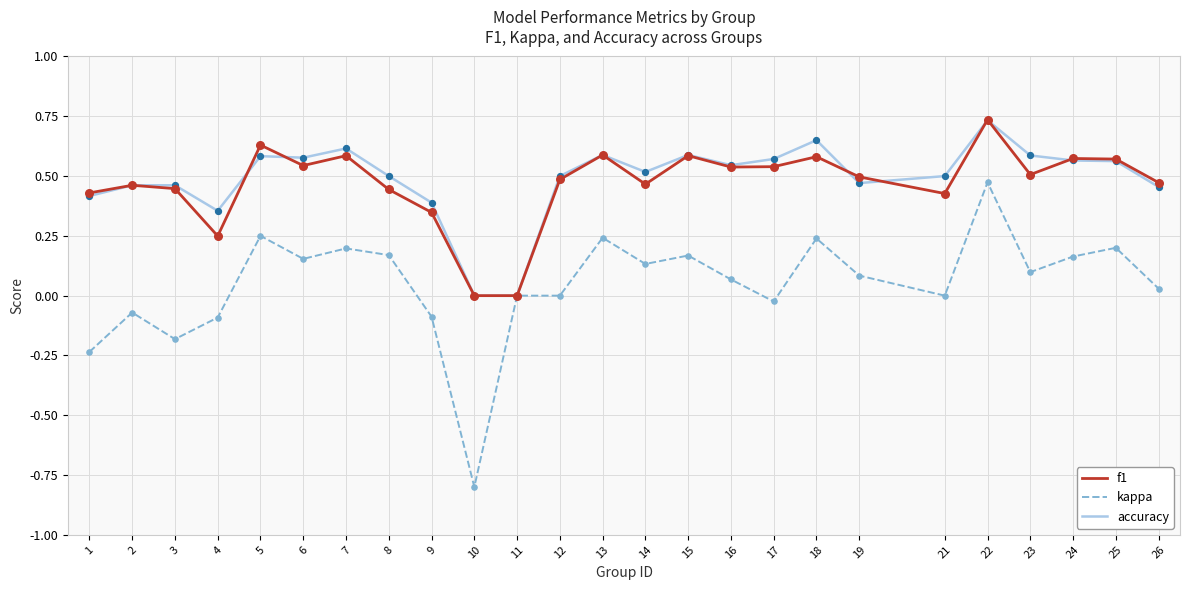

Which series changed the most between 10 and 21?

kappa